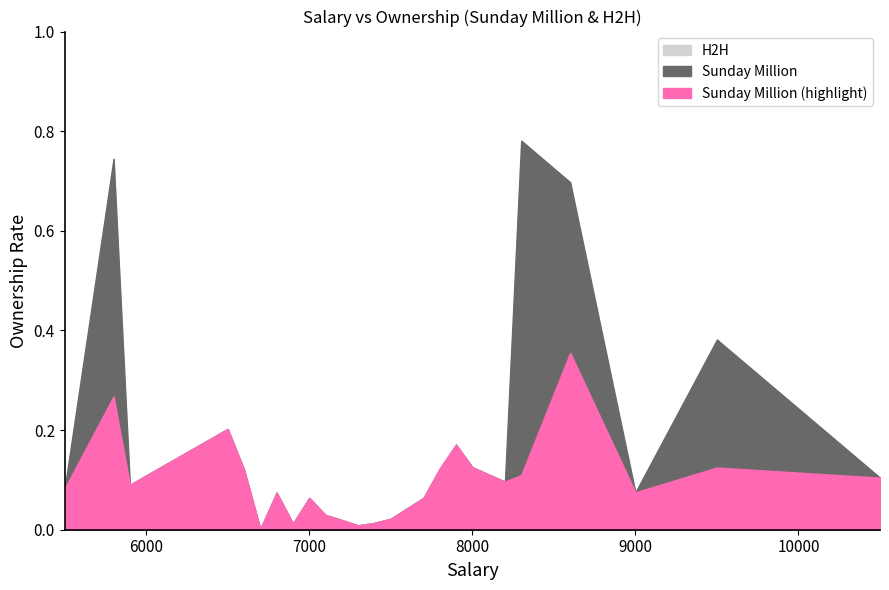

How many interior local peaks does the Sunday Million series have?

7